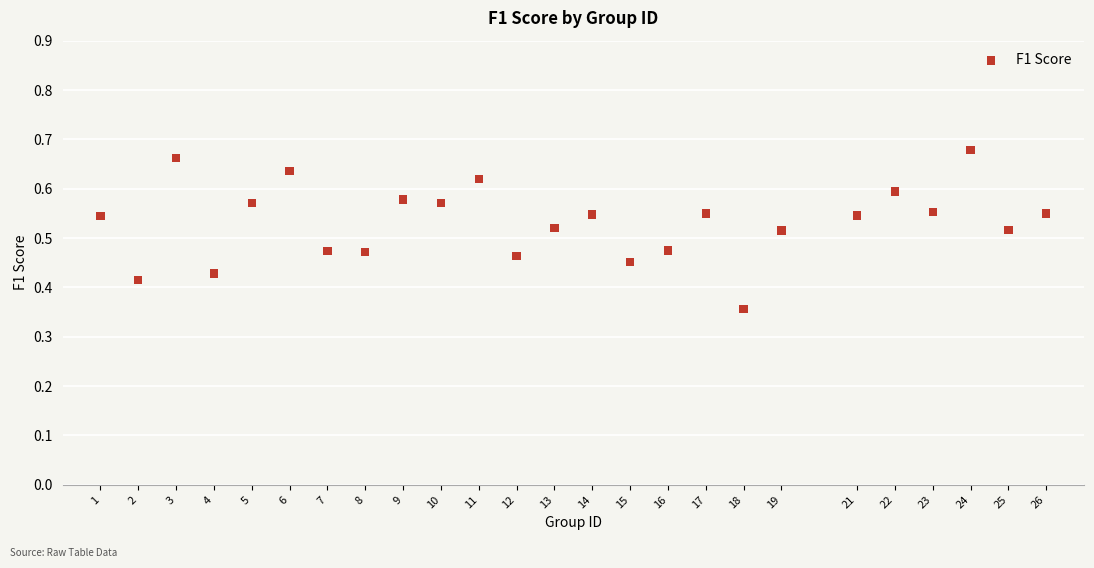

What is the range of X values (max minus min)?

25.0